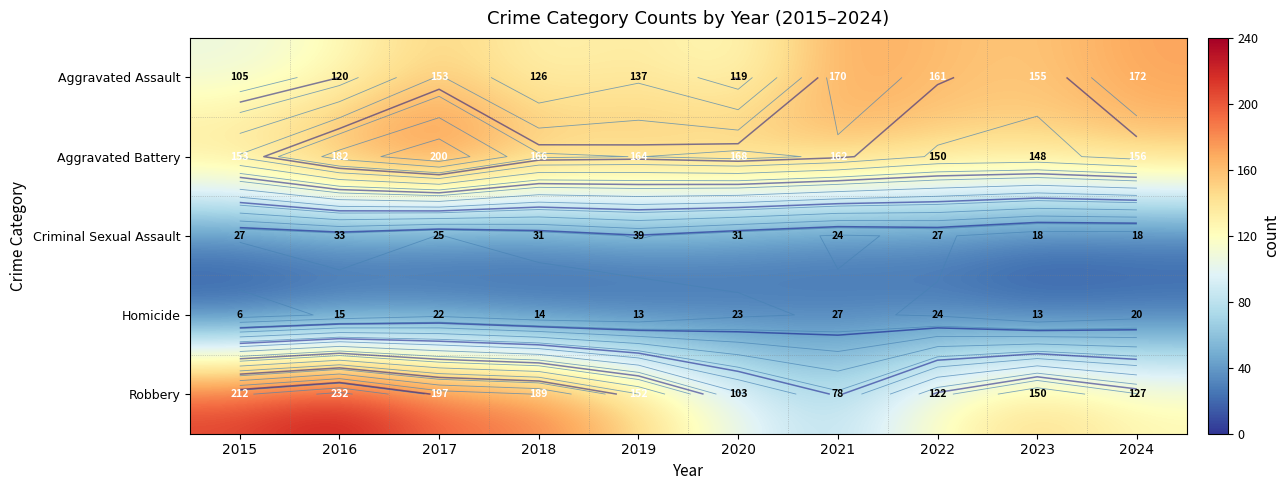

What is the sum of all Aggravated Battery values?

1649